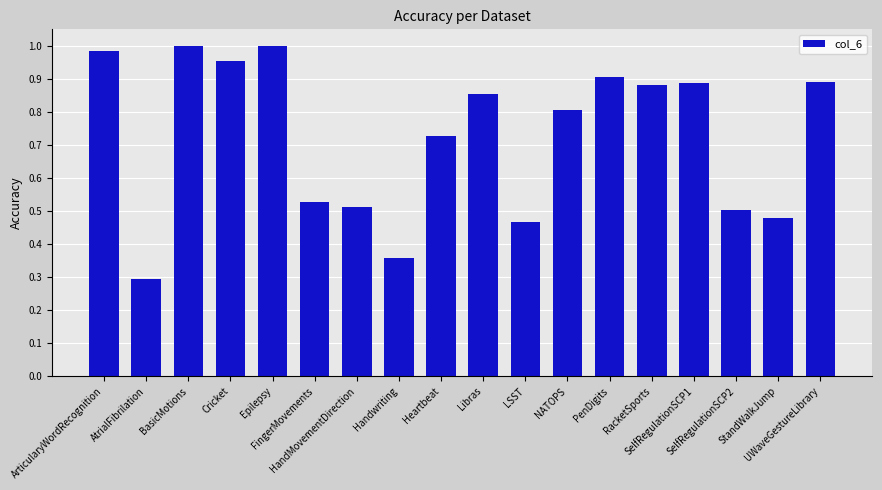

What is the minimum value shown in the chart?

0.3